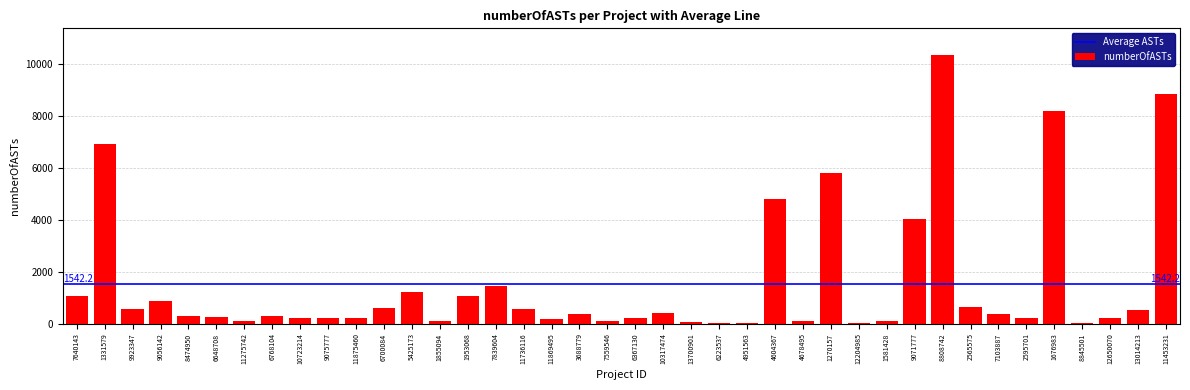

Approximately how many times larger is the value at 1676983 compared to 6223537?

240.5